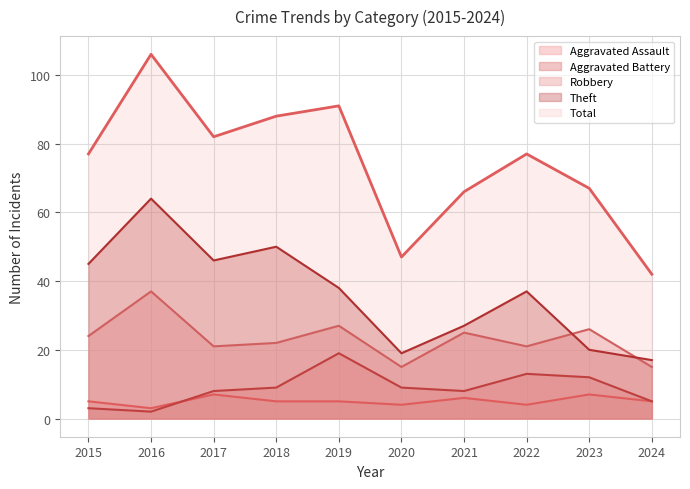

How many lines are shown in the chart?

5